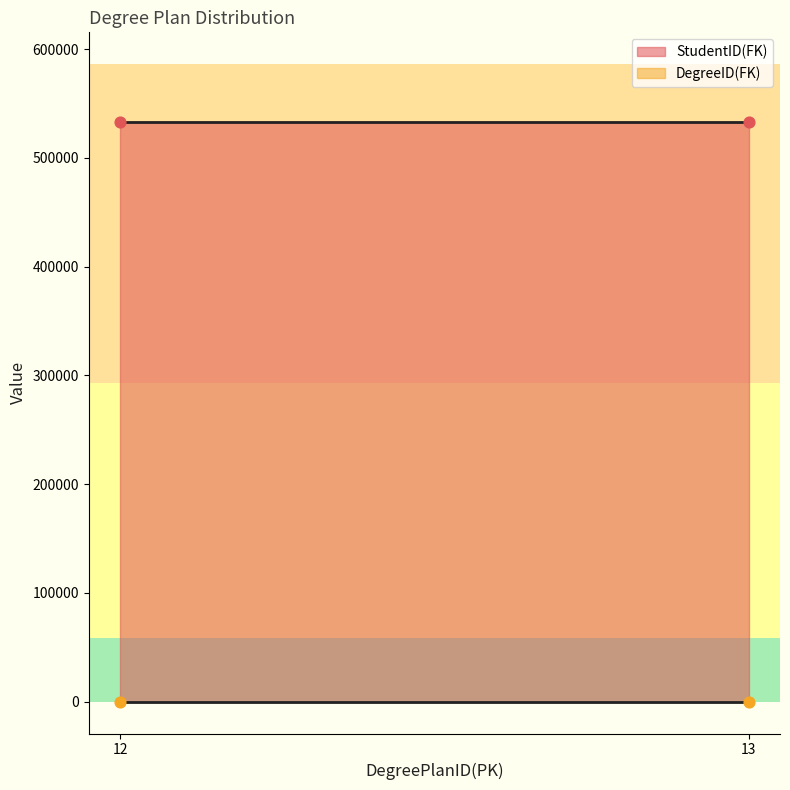

Is the value of StudentID(FK) at 12 greater than the value of DegreeID(FK) at 12?

Yes